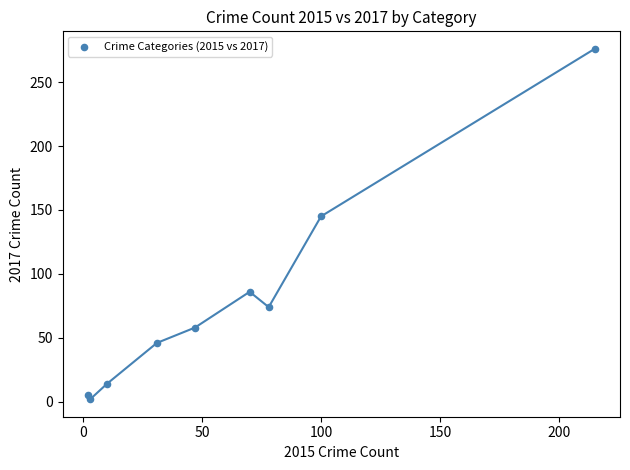

What Y value in the scatter plot is closest to 139?

145